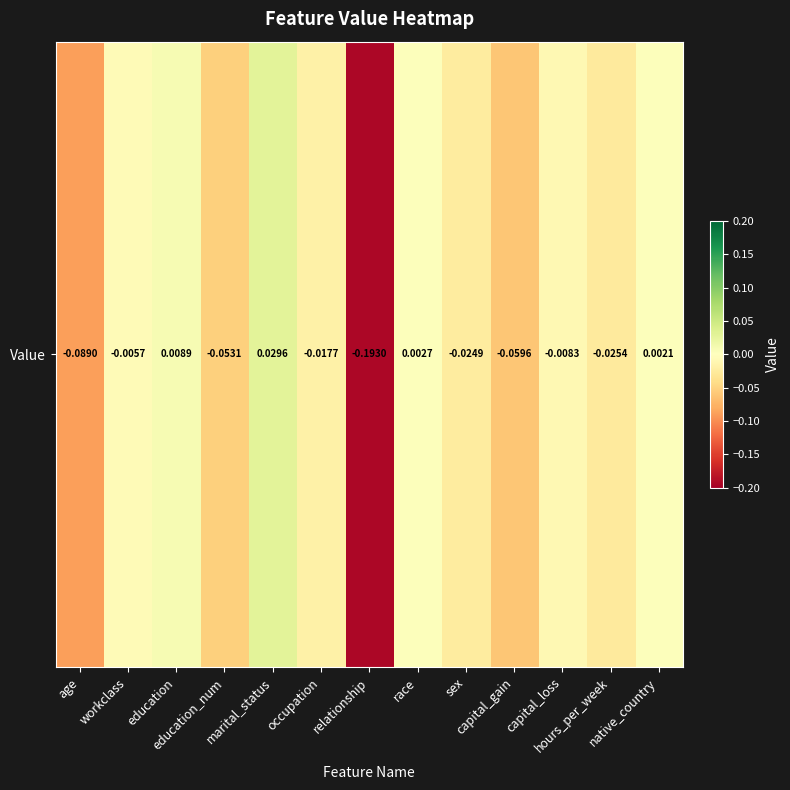

Between education_num and sex, which is larger?

sex